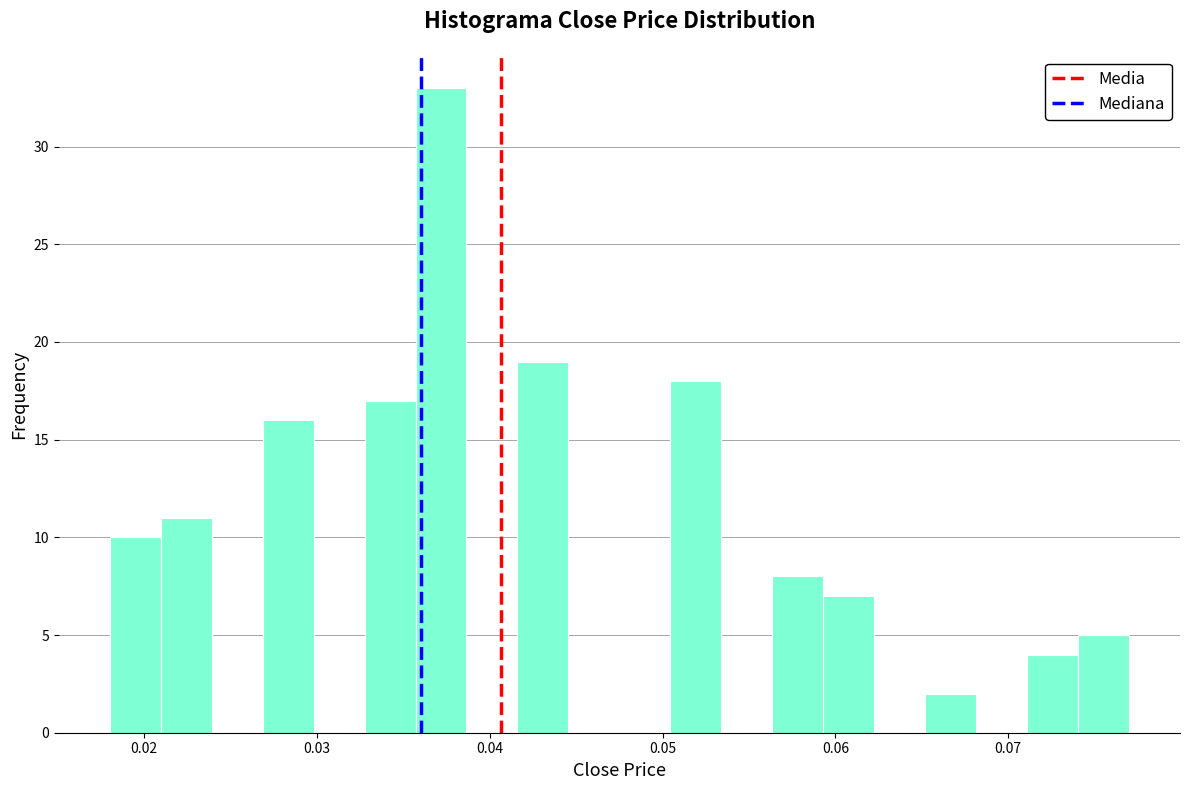

Around what value on the x-axis is the tallest bar? Give the approximate position of its centre, as read against the axis.

0.037